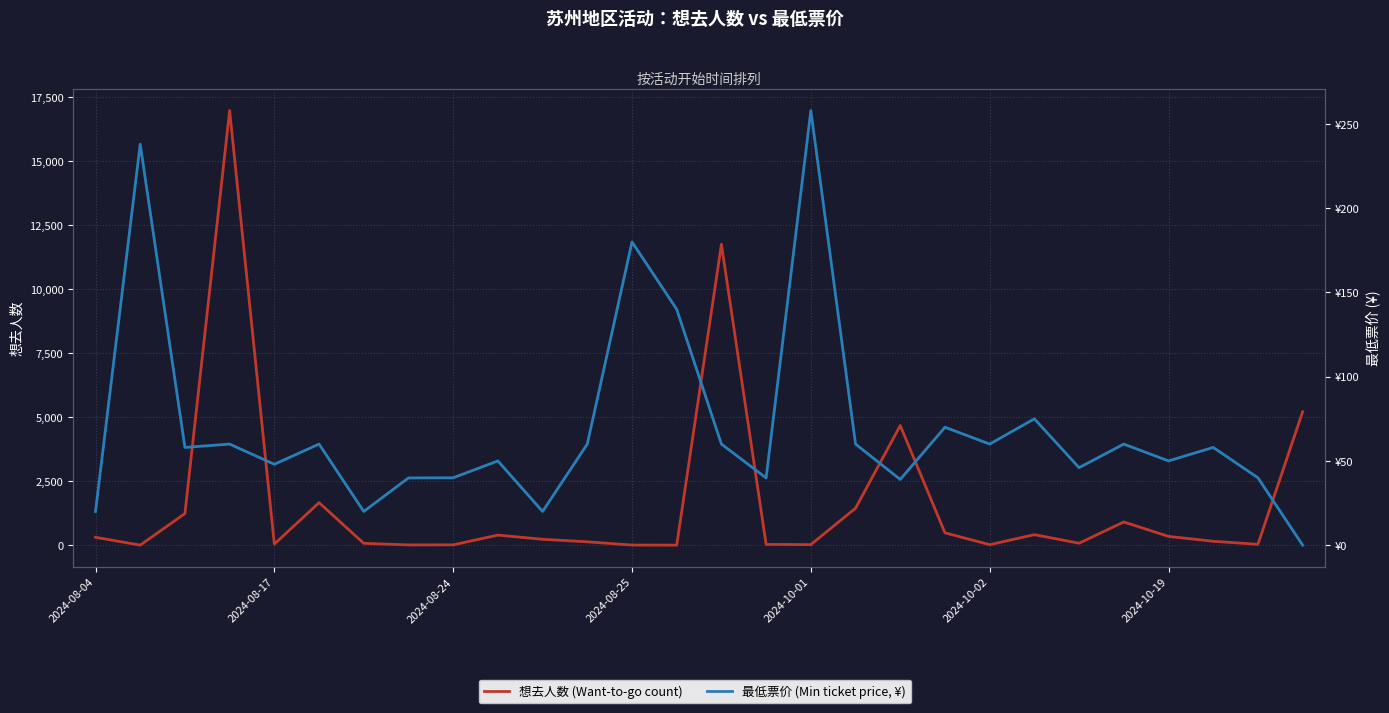

What is the greatest value displayed?

16988.0